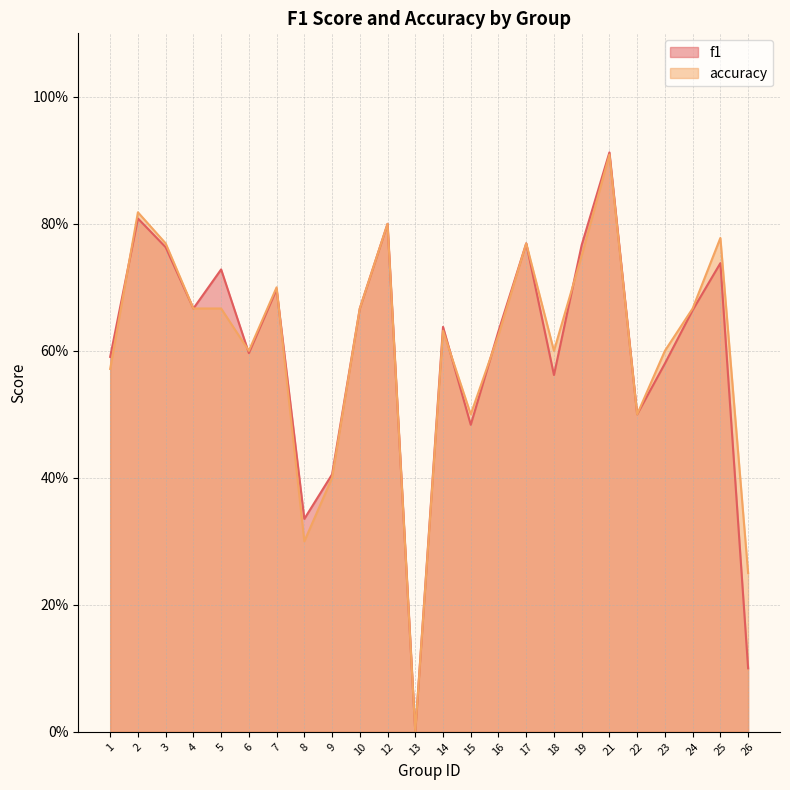

Reading left to right, extract all data points from this chart.

f1: 1=0.6	2=0.8	3=0.8	4=0.7	5=0.7	6=0.6	7=0.7	8=0.3	9=0.4	10=0.7	12=0.8	13=0.0	14=0.6	15=0.5	16=0.6	17=0.8	18=0.6	19=0.8	21=0.9	22=0.5	23=0.6	24=0.7	25=0.7	26=0.1
accuracy: 1=0.6	2=0.8	3=0.8	4=0.7	5=0.7	6=0.6	7=0.7	8=0.3	9=0.4	10=0.7	12=0.8	13=0.0	14=0.6	15=0.5	16=0.6	17=0.8	18=0.6	19=0.8	21=0.9	22=0.5	23=0.6	24=0.7	25=0.8	26=0.2